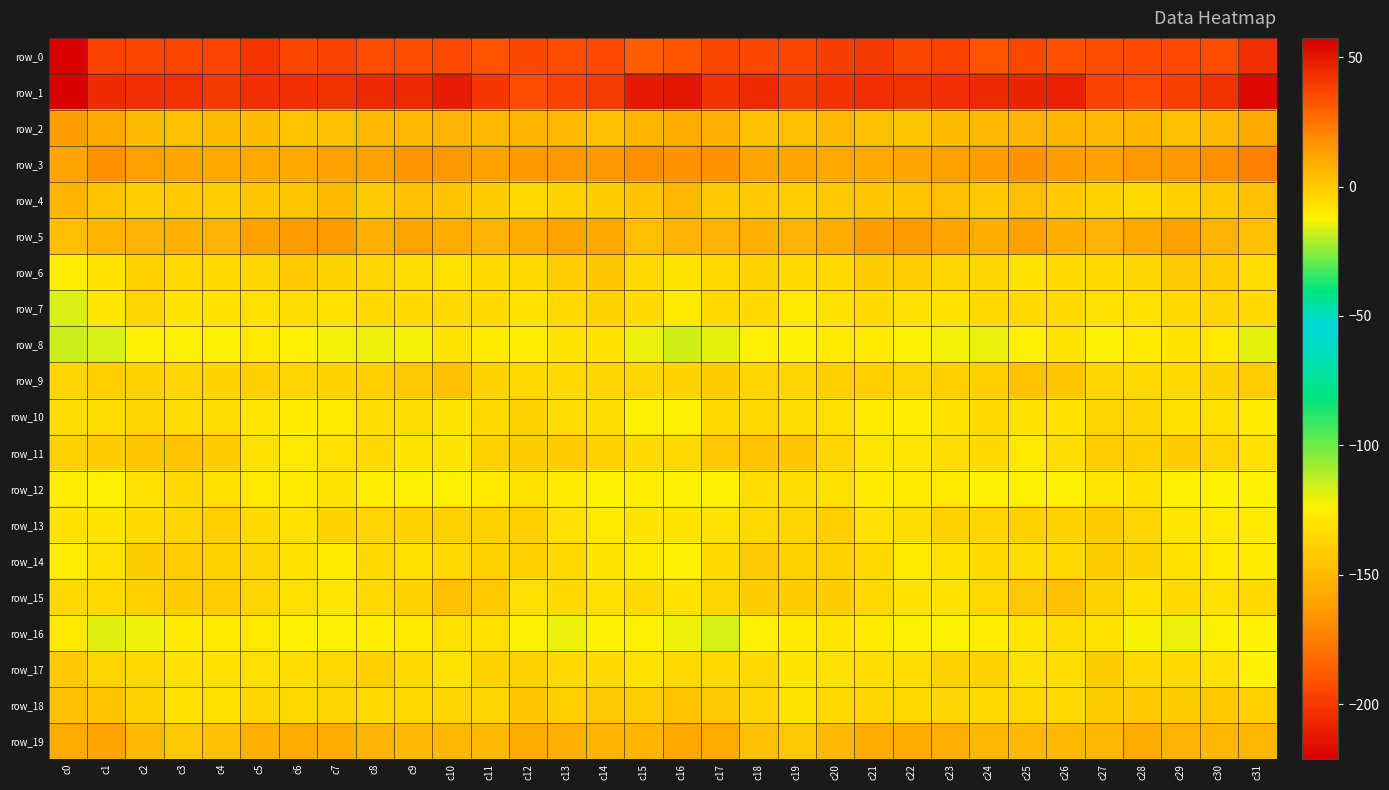

Reading left to right, what are all the values shown in this chart?

row_0: -221.3	-196.6	-194.8	-195.2	-196.1	-200.9	-195.6	-196.9	-192.7	-192.8	-194.4	-191.0	-194.8	-193.0	-194.5	-186.0	-189.4	-195.5	-195.1	-194.6	-198.6	-199.6	-194.8	-197.0	-190.8	-195.3	-191.8	-192.9	-194.2	-193.5	-192.7	-204.4
row_1: 57.5	44.5	43.8	42.9	40.4	43.8	43.4	42.9	45.4	45.0	49.1	41.1	35.1	38.3	39.8	49.8	50.5	42.3	45.2	40.3	42.3	43.6	43.1	43.7	45.1	46.8	47.5	37.4	36.1	39.0	43.2	54.4
row_2: 14.3	10.6	4.7	3.9	4.3	4.4	2.0	2.7	6.0	5.7	7.6	5.1	6.5	4.9	2.6	6.8	10.1	8.4	3.5	3.8	4.7	3.9	1.3	4.5	5.8	6.9	6.4	5.3	6.8	3.4	4.7	10.3
row_3: 11.8	17.4	12.9	11.6	10.4	10.4	10.2	12.7	13.3	16.2	15.3	12.8	14.7	15.8	15.9	17.2	17.1	17.2	11.6	11.4	10.3	10.3	10.8	13.4	14.0	16.8	13.8	12.9	15.8	15.6	17.7	21.5
row_4: 6.5	1.7	-0.7	-0.0	-0.6	1.2	1.3	4.5	0.5	2.8	1.6	-1.1	-4.1	-2.7	-1.0	1.7	5.9	0.3	-0.1	-0.3	-0.2	1.3	2.4	3.7	0.2	3.7	0.1	-2.1	-4.3	-1.8	-0.1	3.8
row_5: 4.0	6.7	7.8	8.1	7.6	12.5	14.0	13.8	8.3	11.8	10.1	7.7	9.1	12.3	10.1	3.8	7.8	7.5	8.4	7.3	9.1	13.7	14.4	11.3	8.8	12.5	8.5	7.8	10.5	12.5	7.0	3.4
row_6: -11.1	-7.7	-1.4	-4.3	-5.0	-3.5	0.3	-2.6	-3.1	-6.1	-6.4	-4.7	-5.3	-0.8	1.2	-4.5	-8.3	-4.2	-1.9	-5.0	-5.2	-1.0	-0.7	-3.3	-3.7	-7.4	-5.0	-5.4	-3.6	0.5	-0.7	-6.2
row_7: -16.4	-8.8	-3.5	-8.3	-7.6	-6.4	-5.9	-7.7	-5.6	-4.8	-5.0	-5.5	-7.5	-5.0	-2.9	-5.6	-9.5	-4.5	-5.2	-9.0	-7.1	-5.6	-6.9	-7.4	-4.8	-5.0	-4.7	-6.7	-6.4	-4.3	-3.2	-4.7
row_8: -18.1	-16.8	-12.7	-11.2	-11.6	-9.3	-12.2	-13.4	-14.4	-13.7	-8.1	-10.4	-10.8	-8.2	-7.6	-14.5	-17.5	-15.1	-11.4	-12.3	-10.4	-10.1	-12.7	-13.8	-14.6	-11.5	-8.3	-11.4	-9.4	-7.9	-9.3	-14.9
row_9: -3.8	-1.3	-2.9	-3.8	-2.5	-1.3	-3.5	-2.8	-1.7	0.5	2.8	-2.8	-4.3	-4.8	-3.6	-3.5	-2.4	-1.2	-3.7	-3.8	-1.5	-1.8	-4.0	-1.8	-1.6	2.2	0.9	-4.0	-4.1	-4.9	-2.8	-0.3
row_10: -5.8	-6.0	-3.7	-5.8	-6.0	-8.6	-10.5	-9.0	-5.7	-6.2	-8.3	-4.9	-2.9	-5.8	-6.1	-11.7	-11.5	-4.9	-4.3	-6.2	-6.5	-9.7	-10.6	-7.6	-5.4	-7.2	-7.5	-3.2	-3.9	-6.3	-6.7	-10.1
row_11: -2.4	-1.1	1.4	1.8	-0.9	-7.0	-9.3	-6.6	-5.0	-8.3	-8.4	-1.9	-0.9	-0.9	-2.1	-5.5	-4.1	-0.0	1.8	1.2	-3.3	-8.5	-8.6	-6.0	-5.4	-9.4	-6.2	-0.3	-1.5	-1.0	-3.3	-6.2
row_12: -10.9	-12.1	-7.2	-5.6	-6.4	-9.3	-10.6	-8.3	-10.9	-11.8	-11.8	-10.4	-7.3	-10.1	-11.9	-11.1	-12.1	-11.2	-5.8	-6.1	-7.2	-10.3	-9.7	-9.0	-11.4	-11.7	-11.8	-8.9	-7.7	-11.8	-11.5	-11.9
row_13: -7.5	-8.4	-4.8	-3.7	-1.6	-4.7	-7.9	-2.5	-3.1	-2.9	-2.2	-2.0	-1.3	-7.3	-9.5	-8.1	-8.0	-7.2	-4.2	-3.3	-1.6	-6.8	-6.1	-1.9	-3.5	-2.1	-2.7	-0.8	-3.4	-8.8	-9.9	-9.8
row_14: -11.0	-7.2	-1.0	-0.6	-2.4	-3.2	-7.4	-9.3	-5.1	-6.5	-5.0	-2.2	-1.6	-5.1	-8.4	-10.0	-11.7	-5.4	0.4	-2.1	-2.4	-4.2	-9.3	-7.5	-5.6	-6.0	-4.1	-1.2	-2.7	-6.6	-9.2	-10.2
row_15: -4.5	-4.5	-1.8	-1.1	-0.6	-3.5	-6.3	-8.6	-4.9	-2.0	3.0	0.3	-6.5	-5.7	-6.7	-5.2	-7.6	-4.0	-1.3	-1.2	-1.1	-4.2	-7.8	-7.7	-4.1	0.3	3.0	-2.3	-7.1	-5.6	-6.8	-5.0
row_16: -9.0	-15.6	-14.0	-10.2	-9.3	-9.5	-11.4	-11.8	-11.1	-9.7	-6.5	-6.4	-11.2	-14.4	-12.7	-11.2	-14.1	-17.1	-11.9	-10.3	-8.9	-10.1	-11.9	-11.4	-10.9	-8.4	-6.0	-7.5	-13.1	-14.5	-12.4	-12.6
row_17: -0.1	-3.2	-4.1	-7.3	-7.7	-6.4	-5.8	-4.1	-1.5	-5.2	-7.6	-2.8	-2.2	-4.9	-4.9	-7.4	-4.1	-4.3	-4.9	-8.3	-7.1	-6.0	-5.9	-2.2	-2.3	-7.0	-6.1	-1.1	-4.1	-4.6	-6.9	-12.4
row_18: 3.2	2.2	-2.1	-7.1	-6.4	-3.8	-4.5	-3.5	-4.1	-4.5	-4.0	-3.5	1.0	-1.4	0.7	-0.5	2.0	0.5	-4.0	-8.2	-4.8	-3.9	-4.1	-3.9	-4.3	-4.3	-4.3	-1.3	0.2	-1.2	0.2	-1.5
row_19: 9.6	11.7	5.0	0.6	3.5	8.0	9.1	8.6	6.9	5.1	6.2	4.7	8.6	8.1	6.7	6.5	10.2	10.0	2.6	0.4	5.7	8.7	9.0	8.1	6.0	5.4	5.7	5.8	9.2	7.2	6.1	6.2